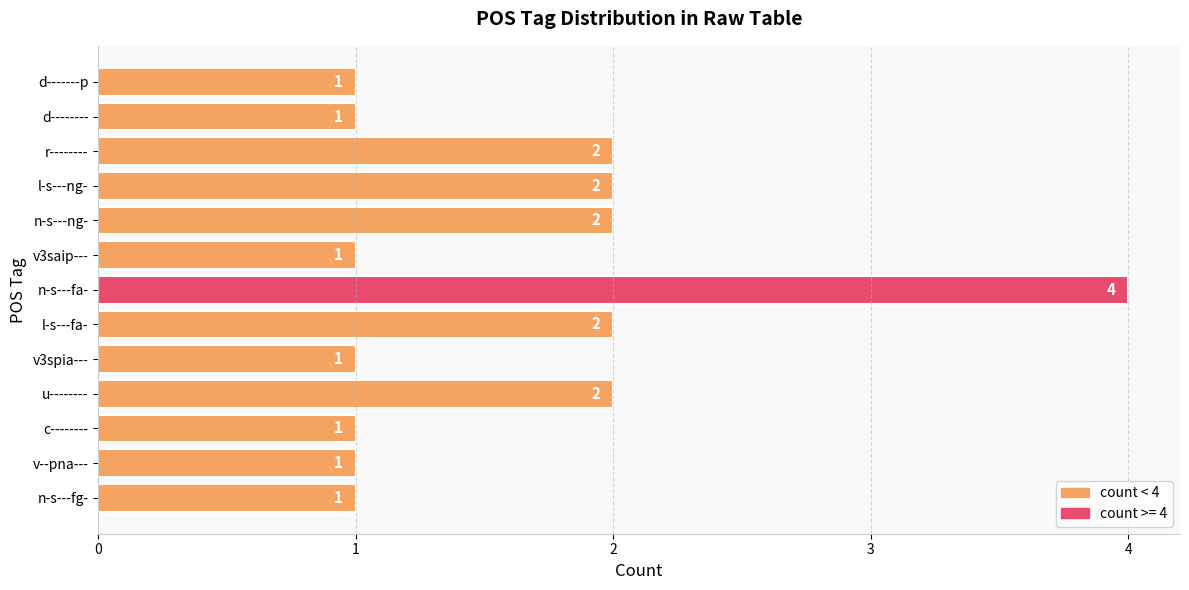

The value at r-------- is 1. True or false?

False